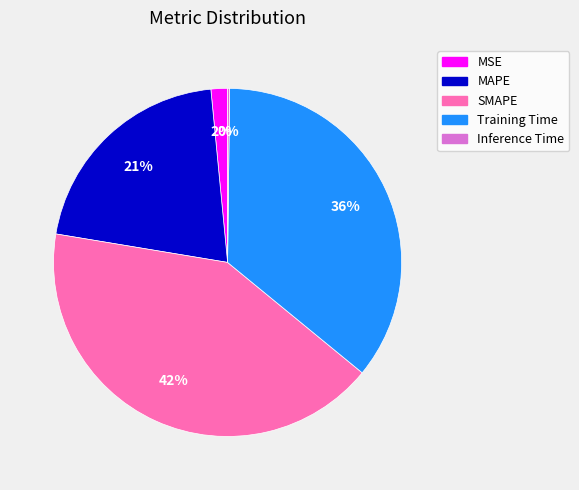

To the nearest percent, what is the average slice percentage?

20%